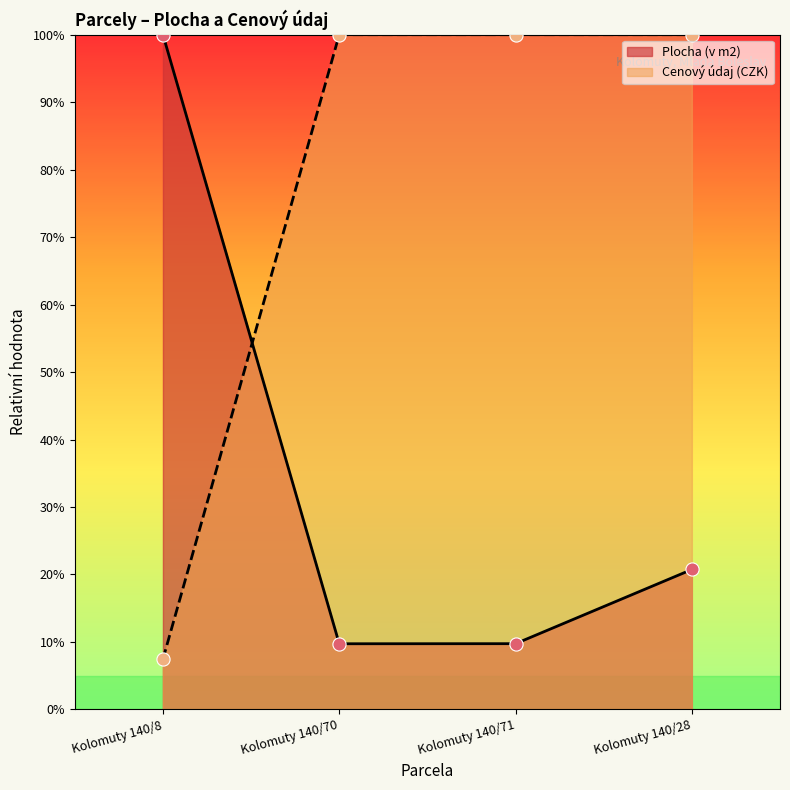

Which series has the largest total across all categories?

Cenový údaj (CZK)